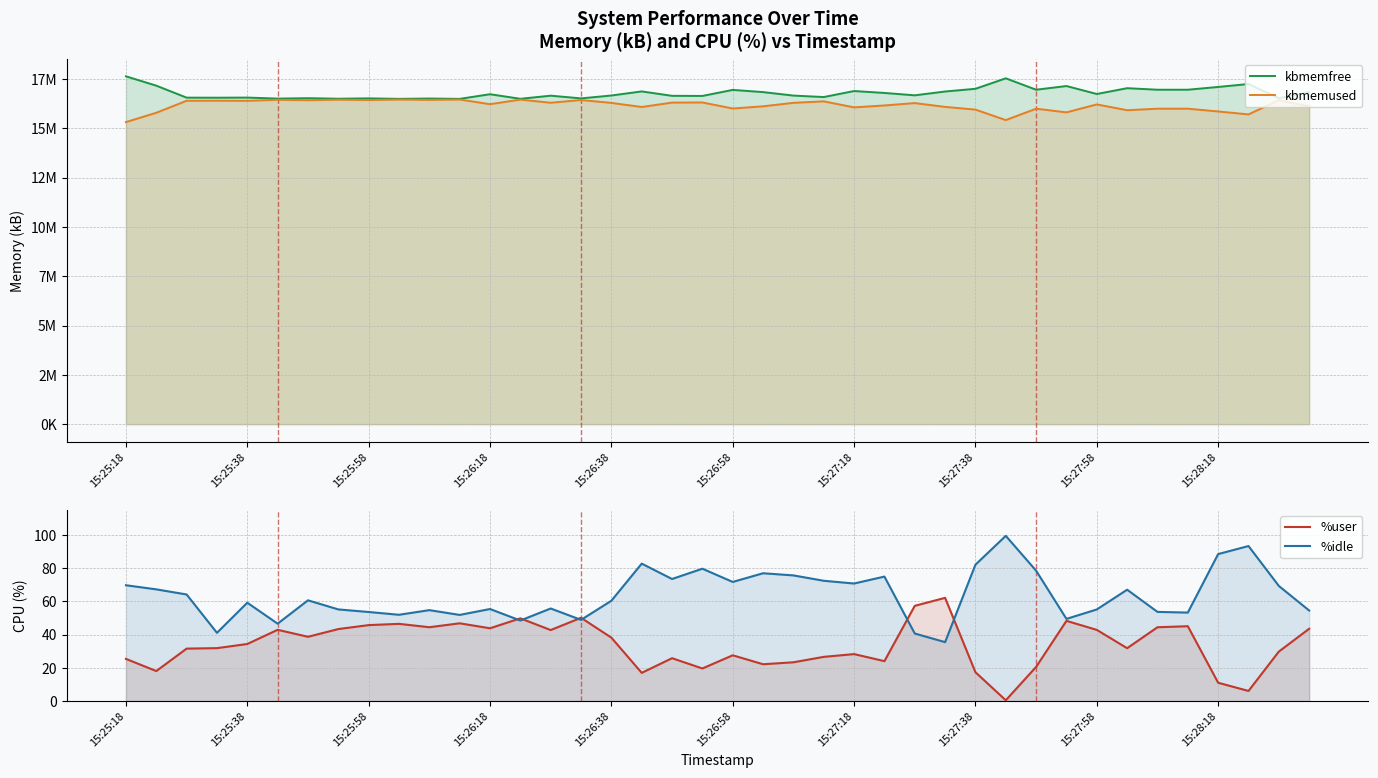

How many lines are shown in the chart?

4